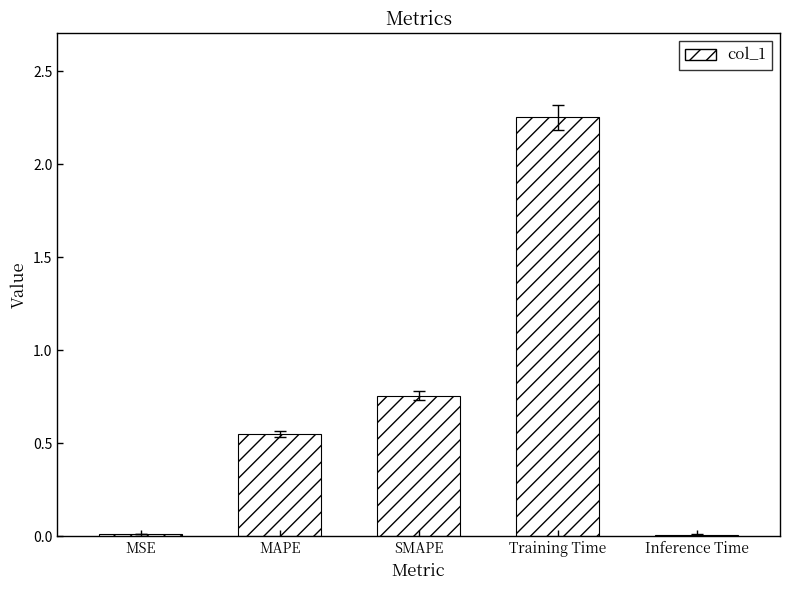

What position from the right is SMAPE?

3